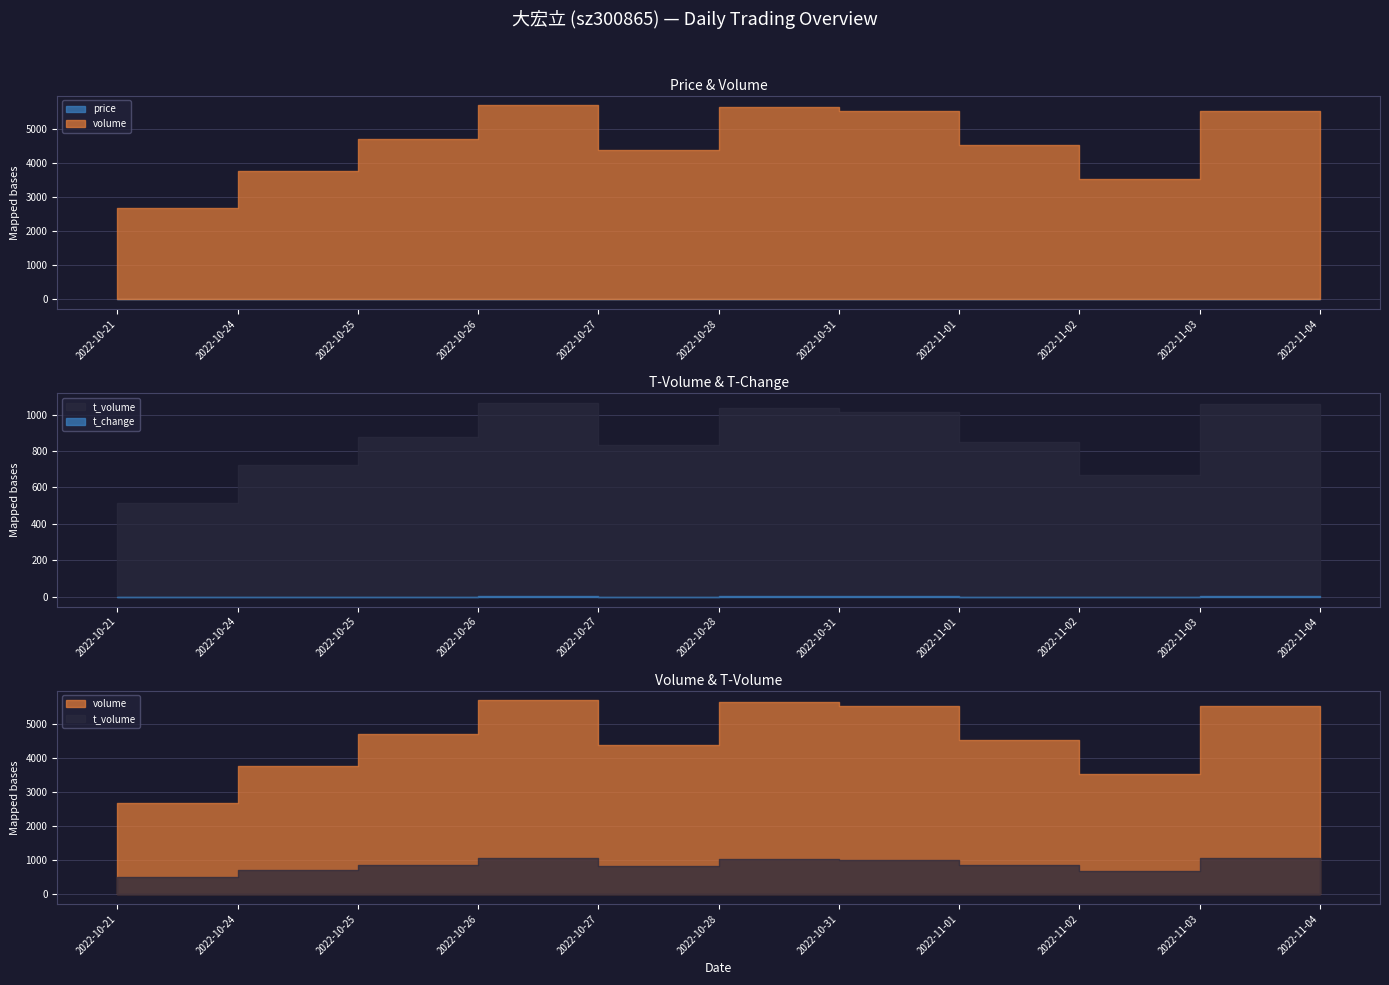

How many interior local peaks does the volume series have?

3